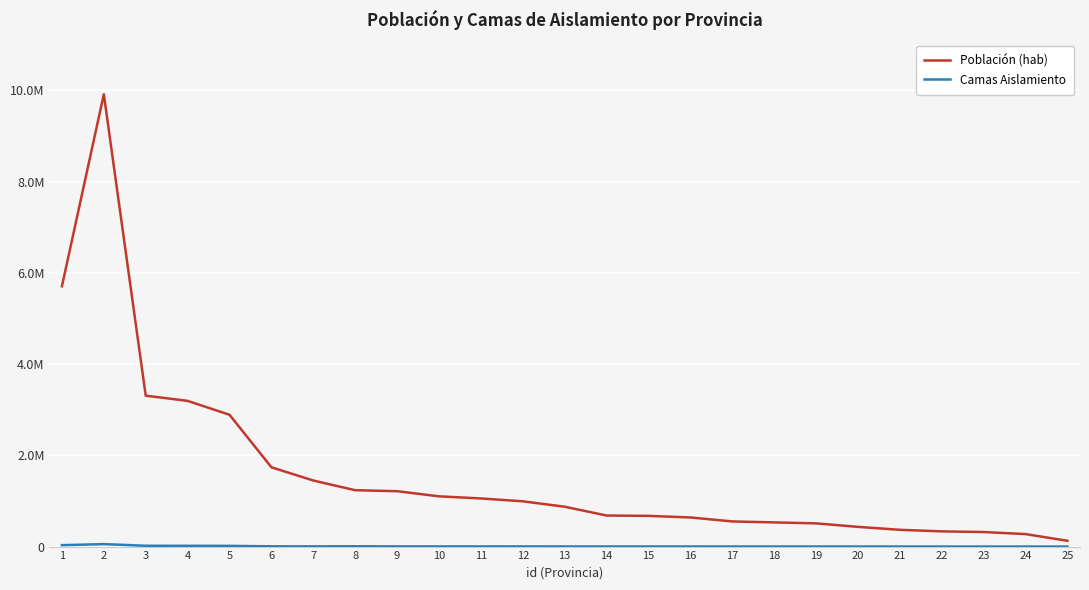

Does the chart have visible grid lines?

Yes